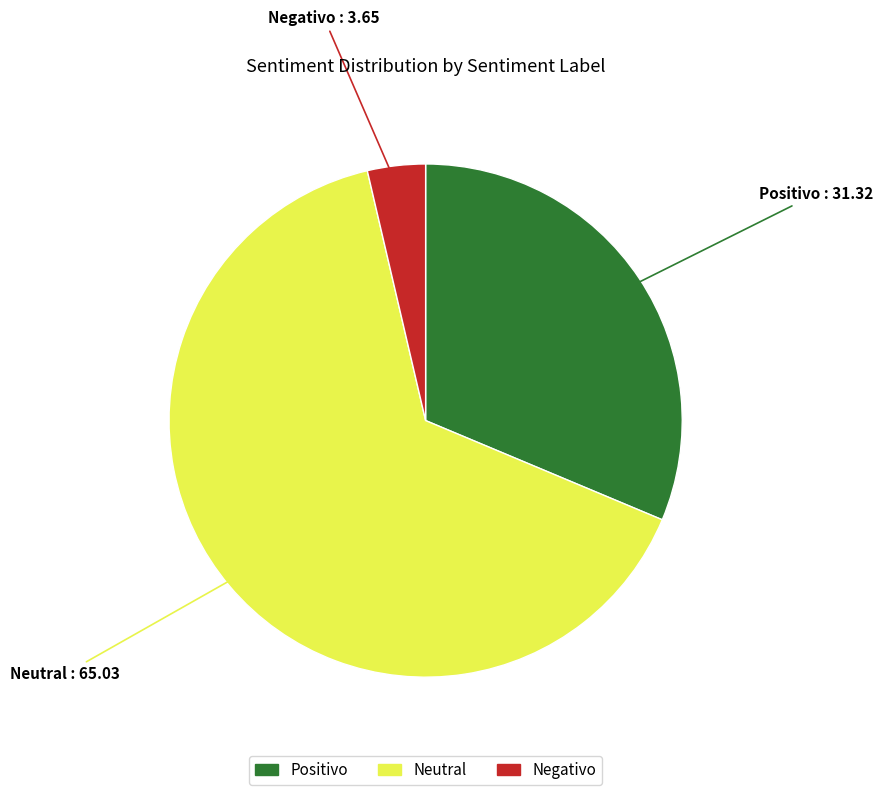

Which has a higher value, Positivo or Negativo?

Positivo